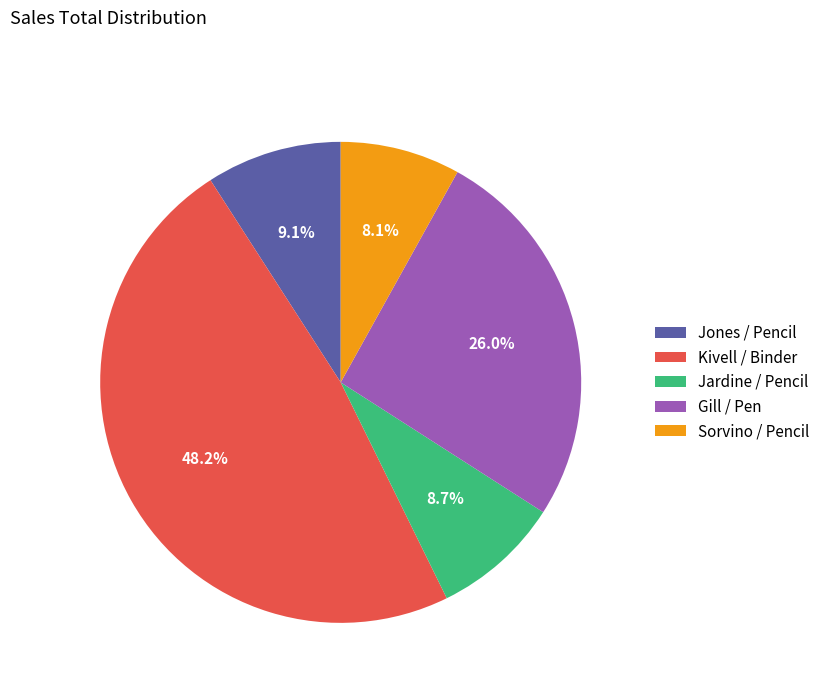

Is Kivell / Binder the majority of the pie?

No